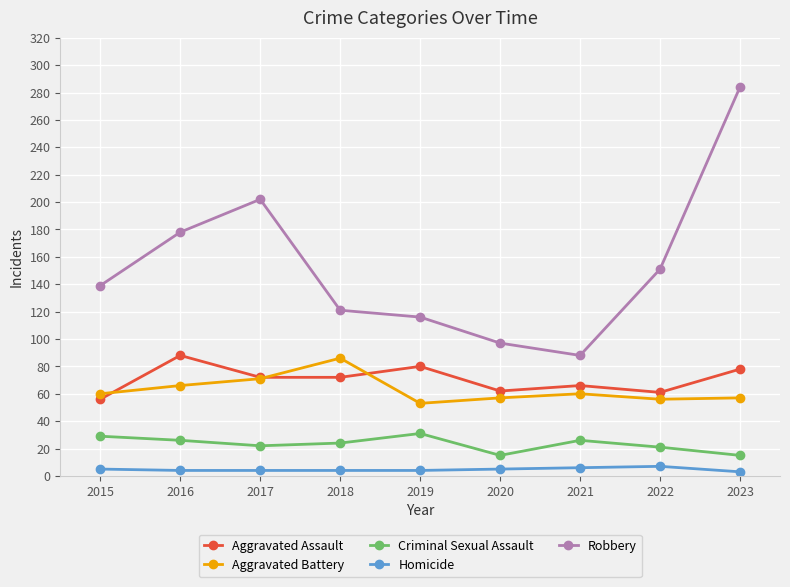

Rank the series at 2016 from highest to lowest value.

Robbery, Aggravated Assault, Aggravated Battery, Criminal Sexual Assault, Homicide